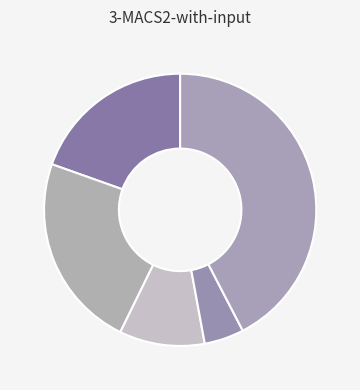

How many segments does this pie chart have?

5